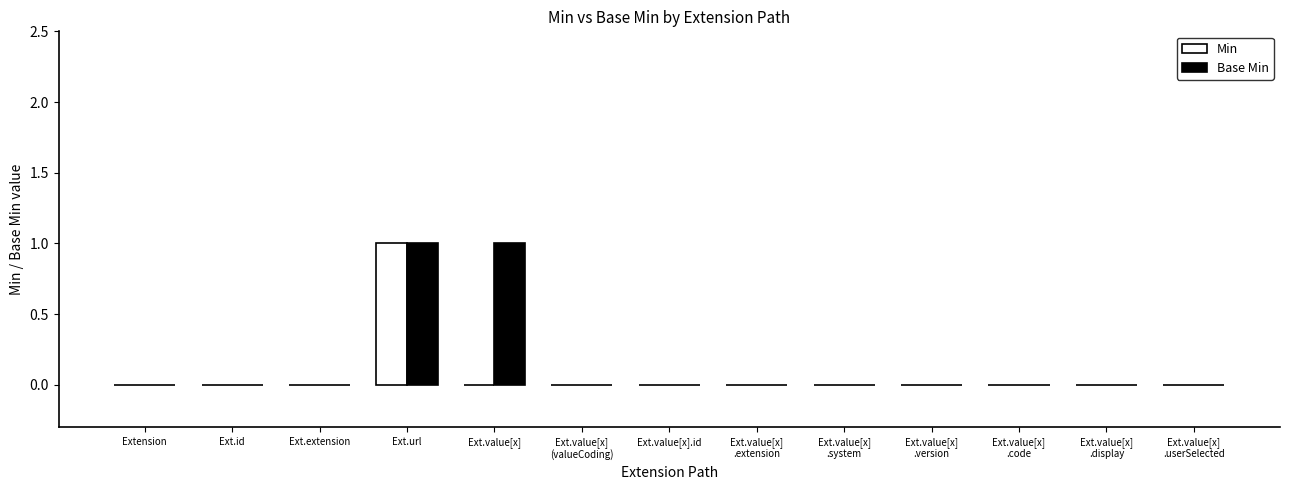

Which category has the highest value in the Min series?

Ext.url